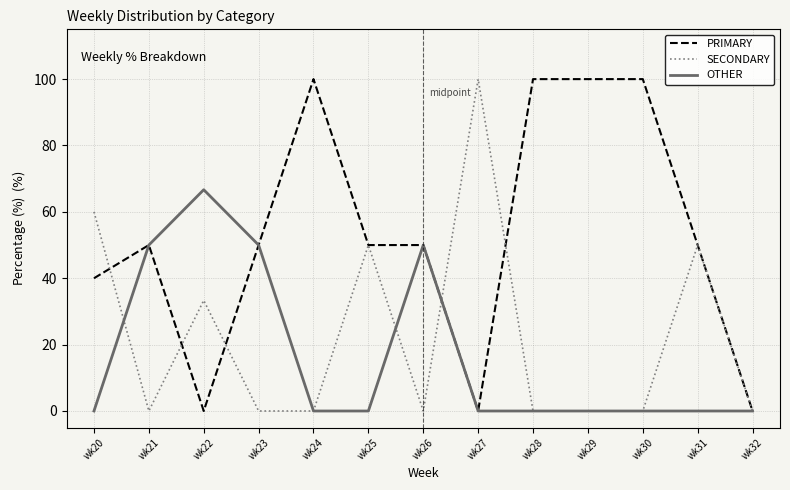

What is the total value across all series at wk24?

100.0